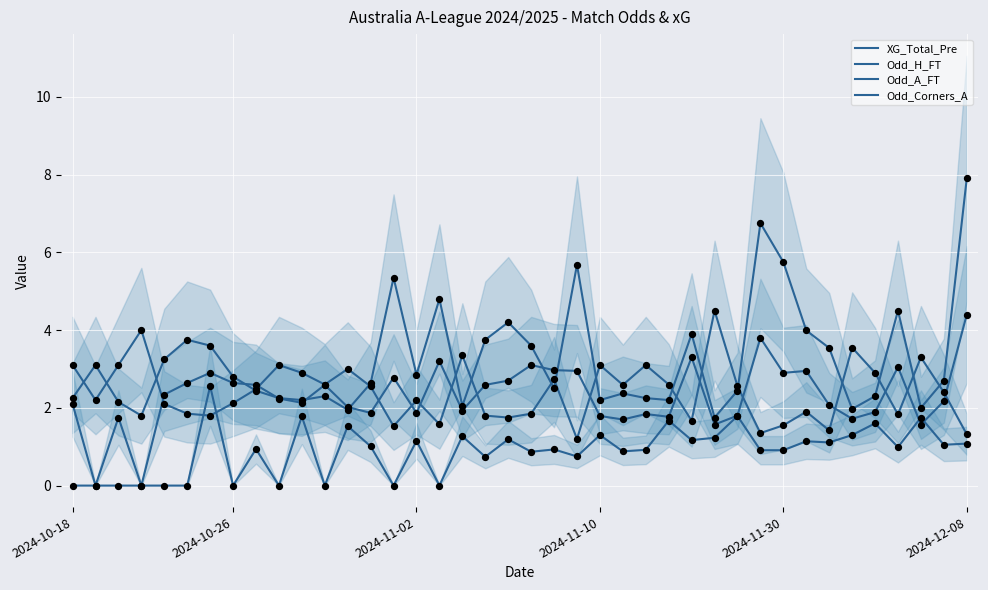

Is the value of Odd_H_FT at 14 greater than the value of Odd_A_FT at 17?

No